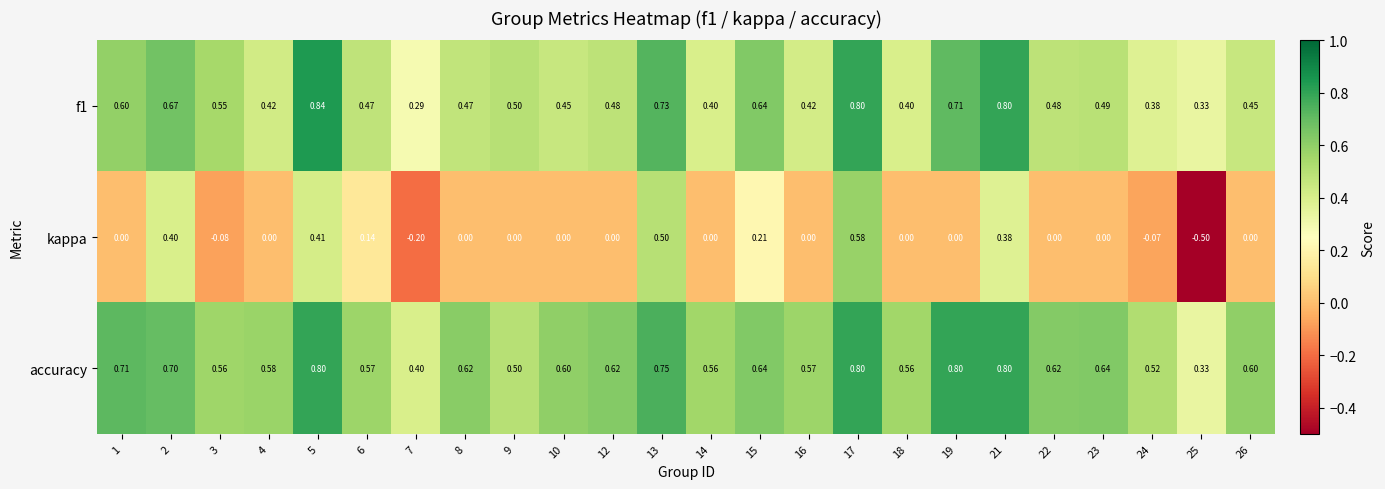

Which series has the largest range (max minus min)?

kappa